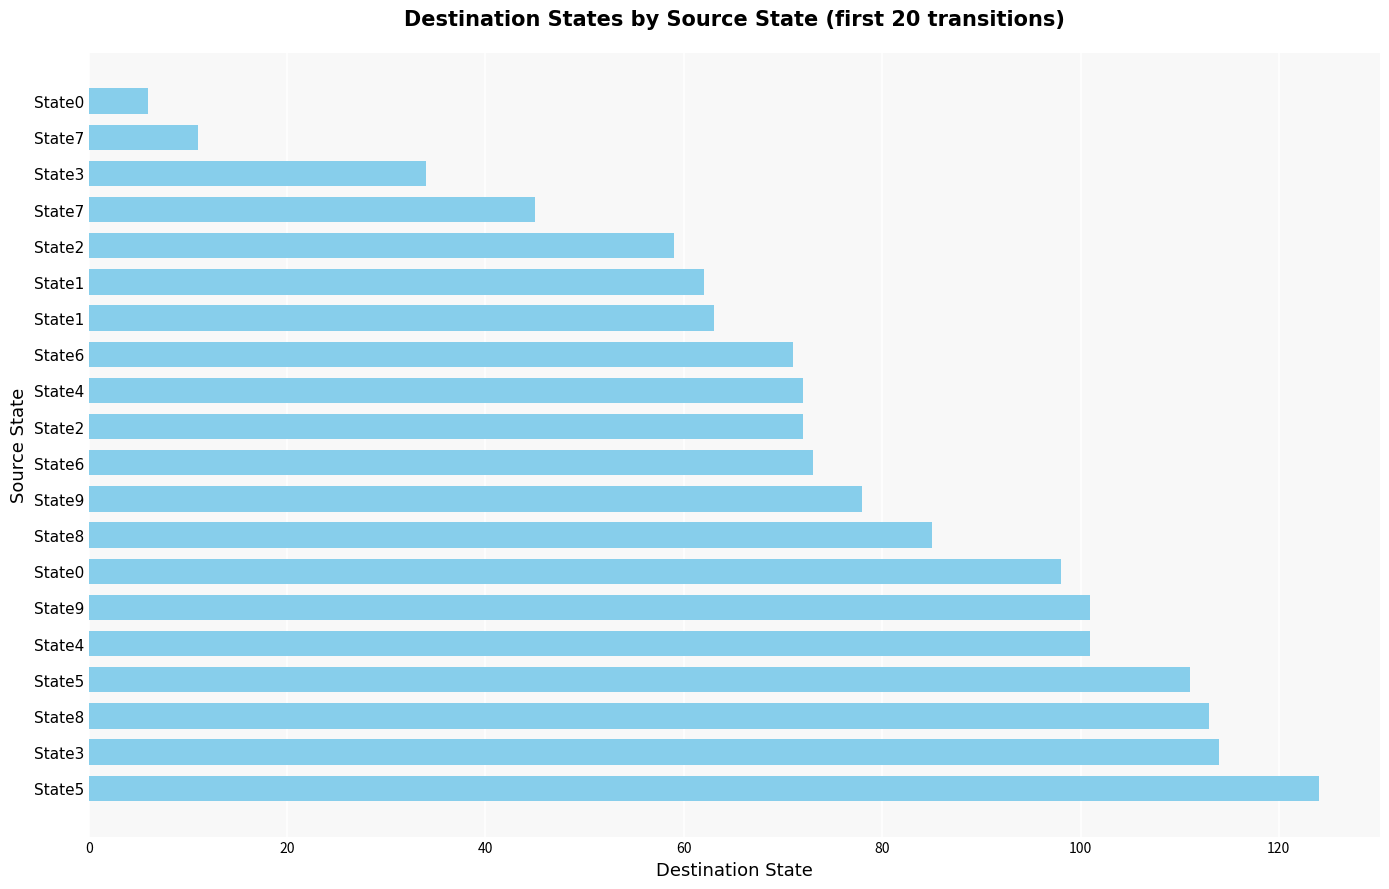

Count the number of categories in the chart.

20